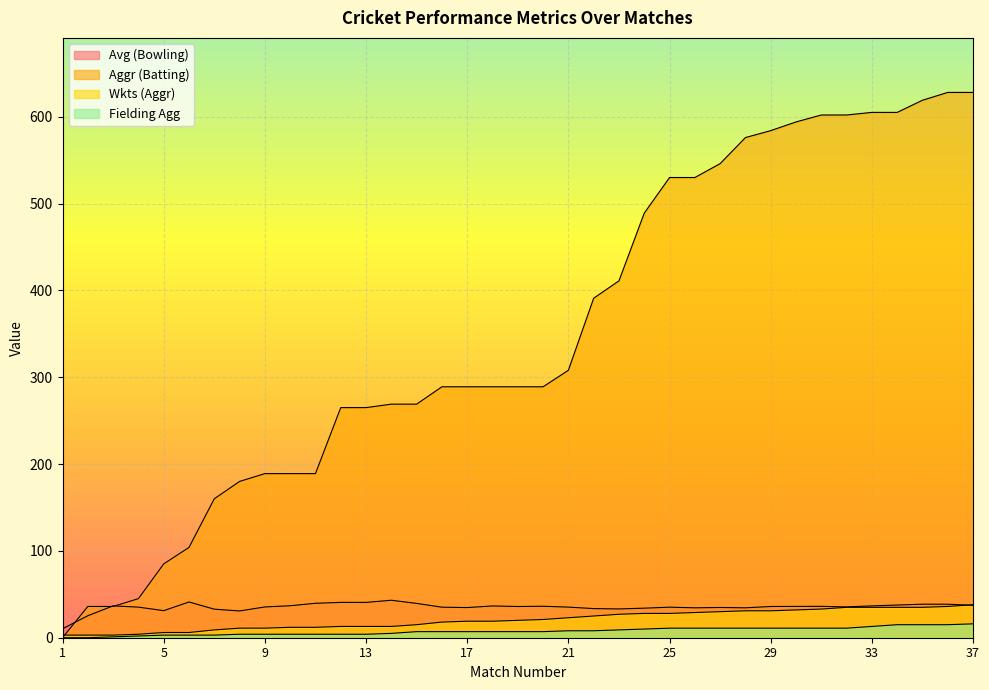

Does the chart display data point markers on the line(s)?

No